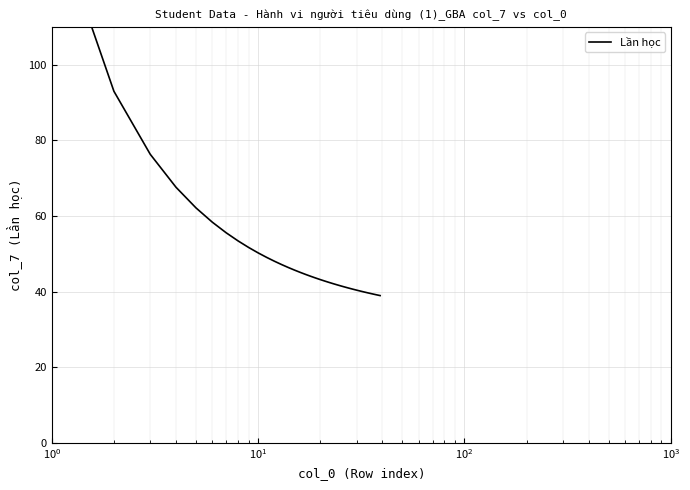

How many data points are above 43?

20